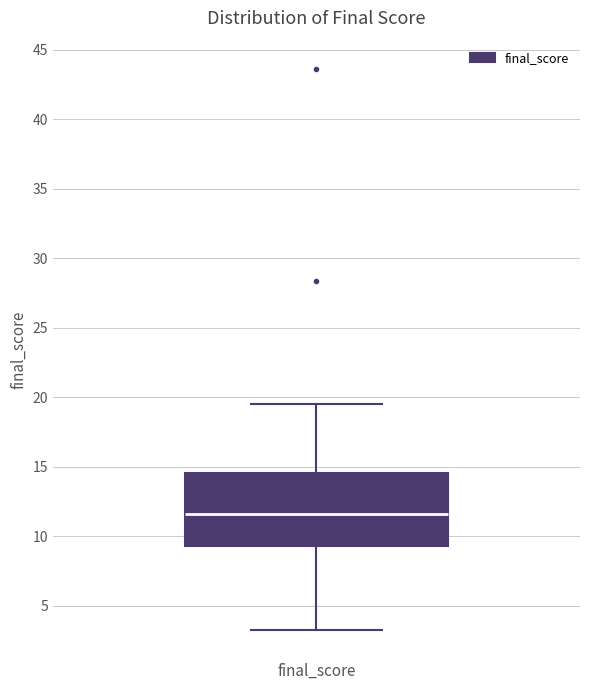

Read this box plot against the y-axis: the position of the median line, the range covered by the box, and the ends of both whiskers. The values are not printed on the chart, so give them approximately, as read against the axis.

median 11.5, box 9.5 to 14.5, whiskers 3.0 to 19.5